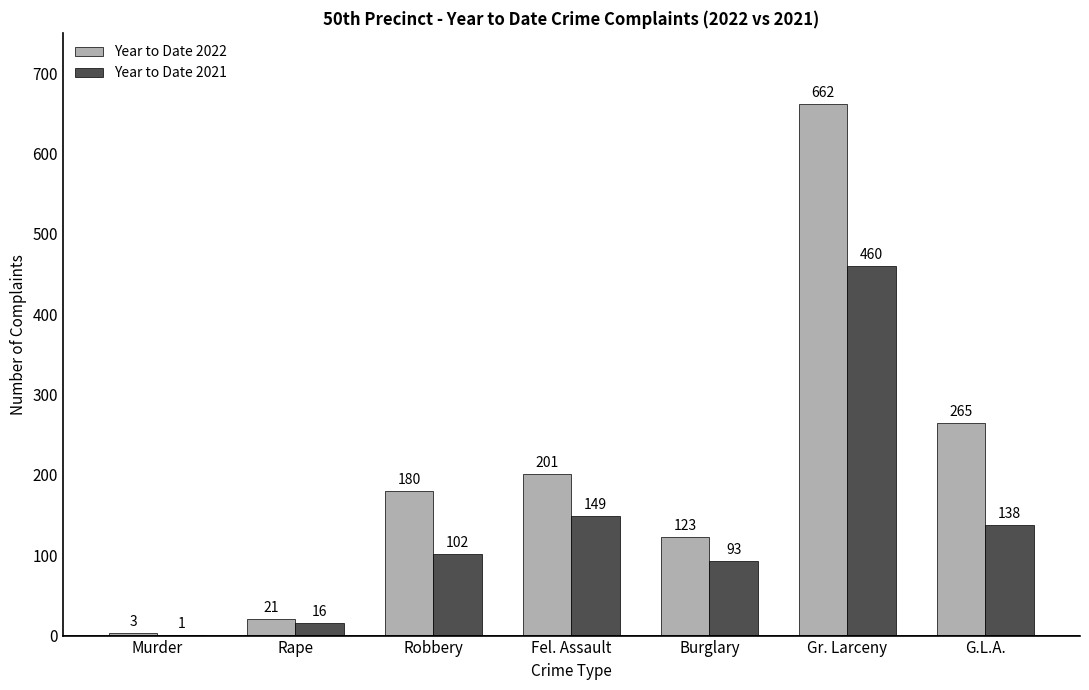

Which series changed the most between Rape and Burglary?

Year to Date 2022